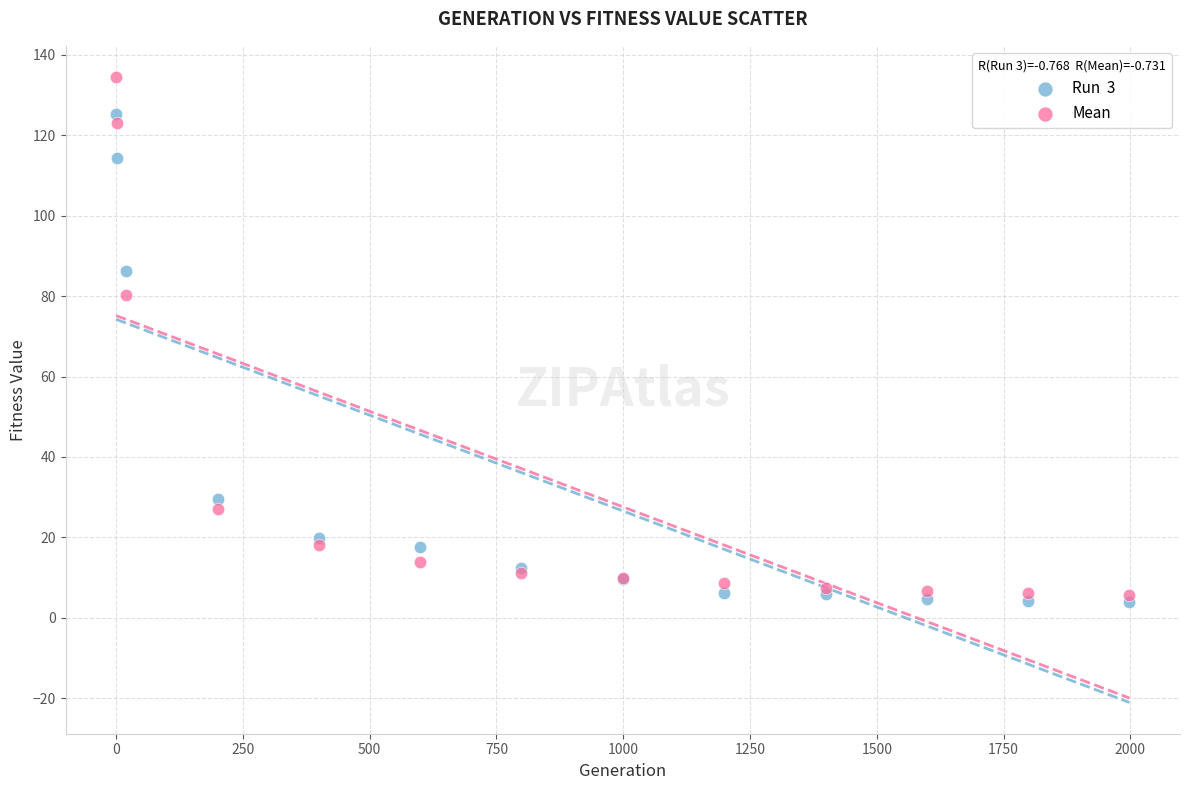

Across all series, what Y value is closest to 69?

80.4